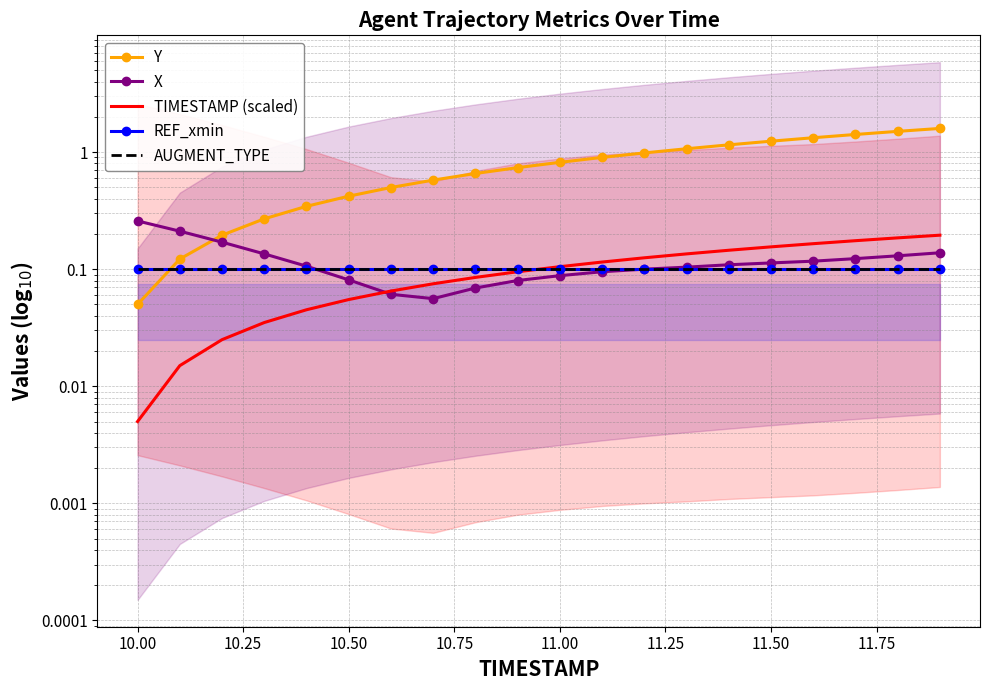

Reading right to left, what are all the values shown in this chart?

Y: 1.6	1.5	1.4	1.3	1.2	1.2	1.1	1.0	0.9	0.8	0.7	0.7	0.6	0.5	0.4	0.3	0.3	0.2	0.1	0.1
X: 0.1	0.1	0.1	0.1	0.1	0.1	0.1	0.1	0.1	0.1	0.1	0.1	0.1	0.1	0.1	0.1	0.1	0.2	0.2	0.3
TIMESTAMP (scaled): 0.2	0.2	0.2	0.2	0.2	0.1	0.1	0.1	0.1	0.1	0.1	0.1	0.1	0.1	0.1	0.0	0.0	0.0	0.0	0.0
REF_xmin: 0.1	0.1	0.1	0.1	0.1	0.1	0.1	0.1	0.1	0.1	0.1	0.1	0.1	0.1	0.1	0.1	0.1	0.1	0.1	0.1
AUGMENT_TYPE: 0.1	0.1	0.1	0.1	0.1	0.1	0.1	0.1	0.1	0.1	0.1	0.1	0.1	0.1	0.1	0.1	0.1	0.1	0.1	0.1